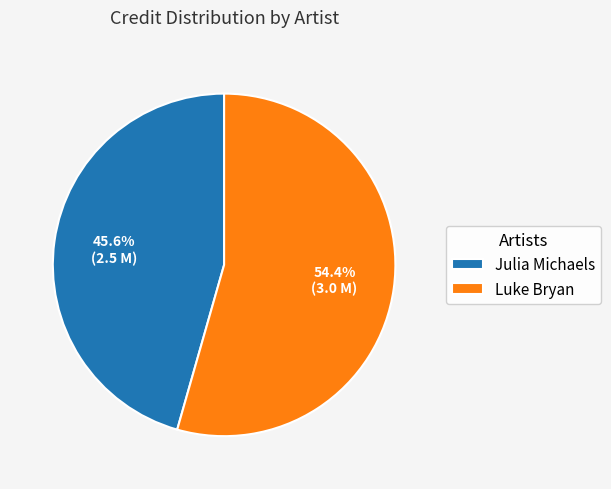

Does Julia Michaels account for over 50% of the chart?

No